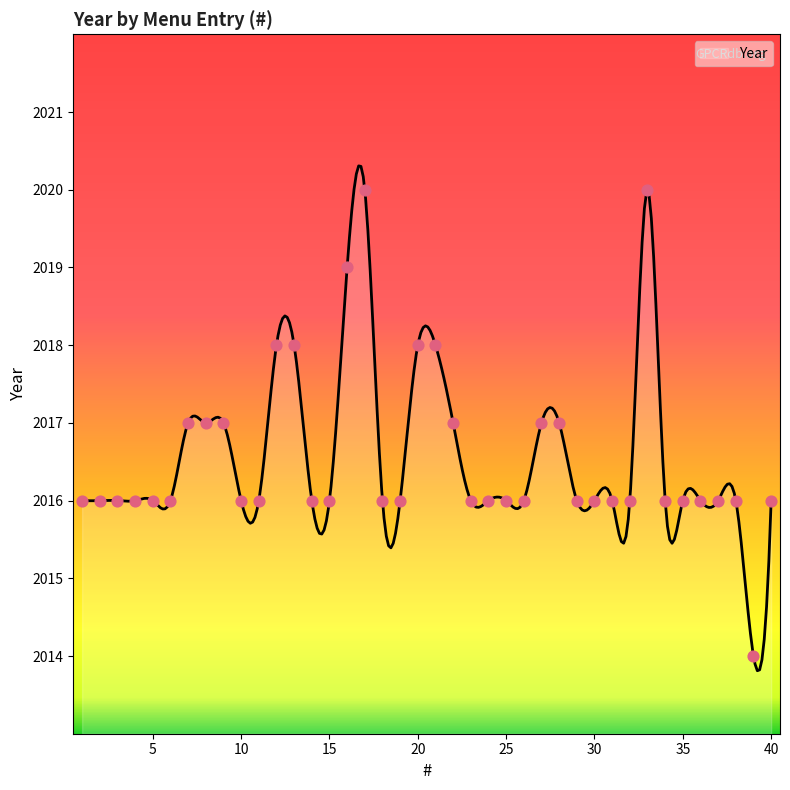

What is the change in value from 8 to 12?

+1